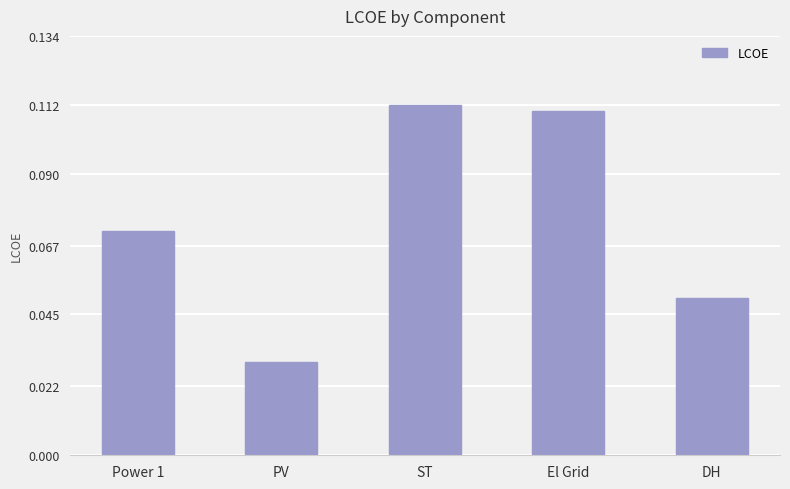

The value at El Grid is 0.2. True or false?

False